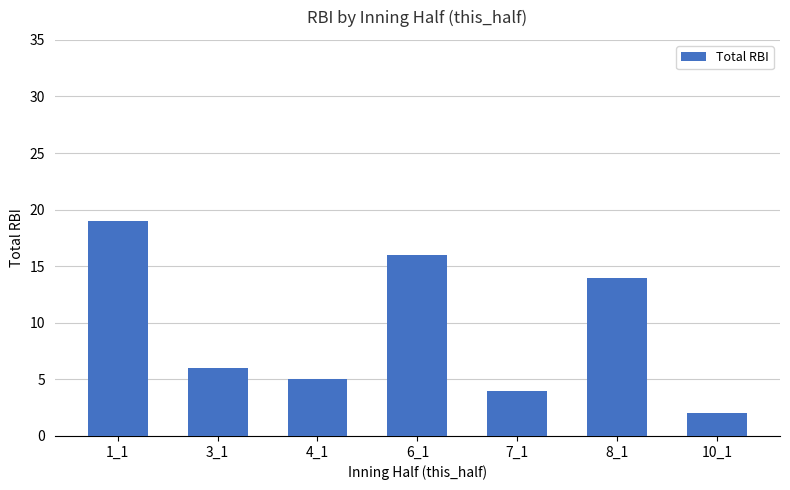

The chart shows a value of 6 at 3_1. True or false?

True